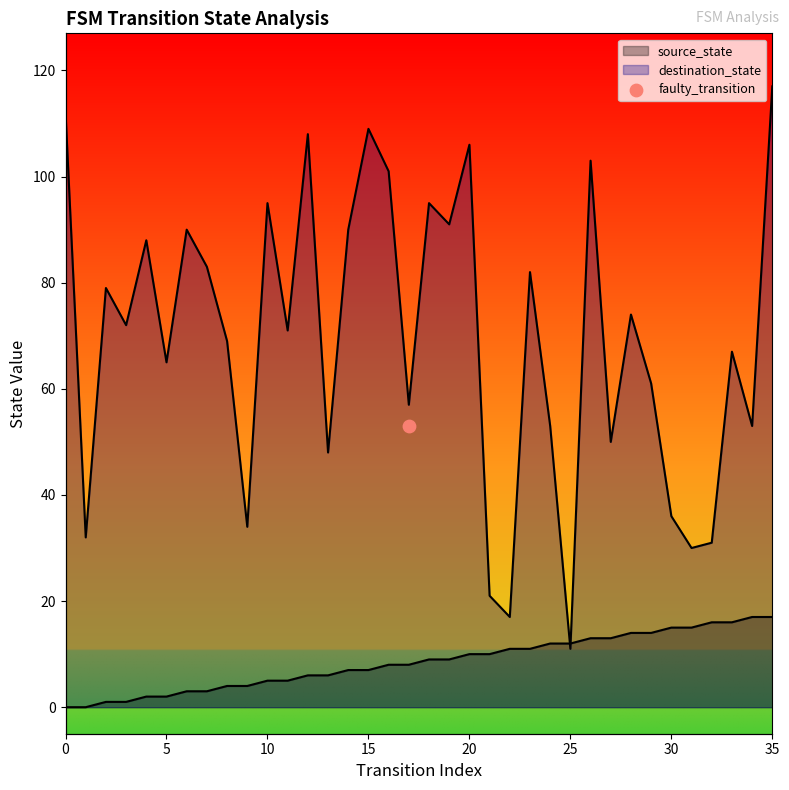

Which series reaches the maximum Y coordinate?

destination_state